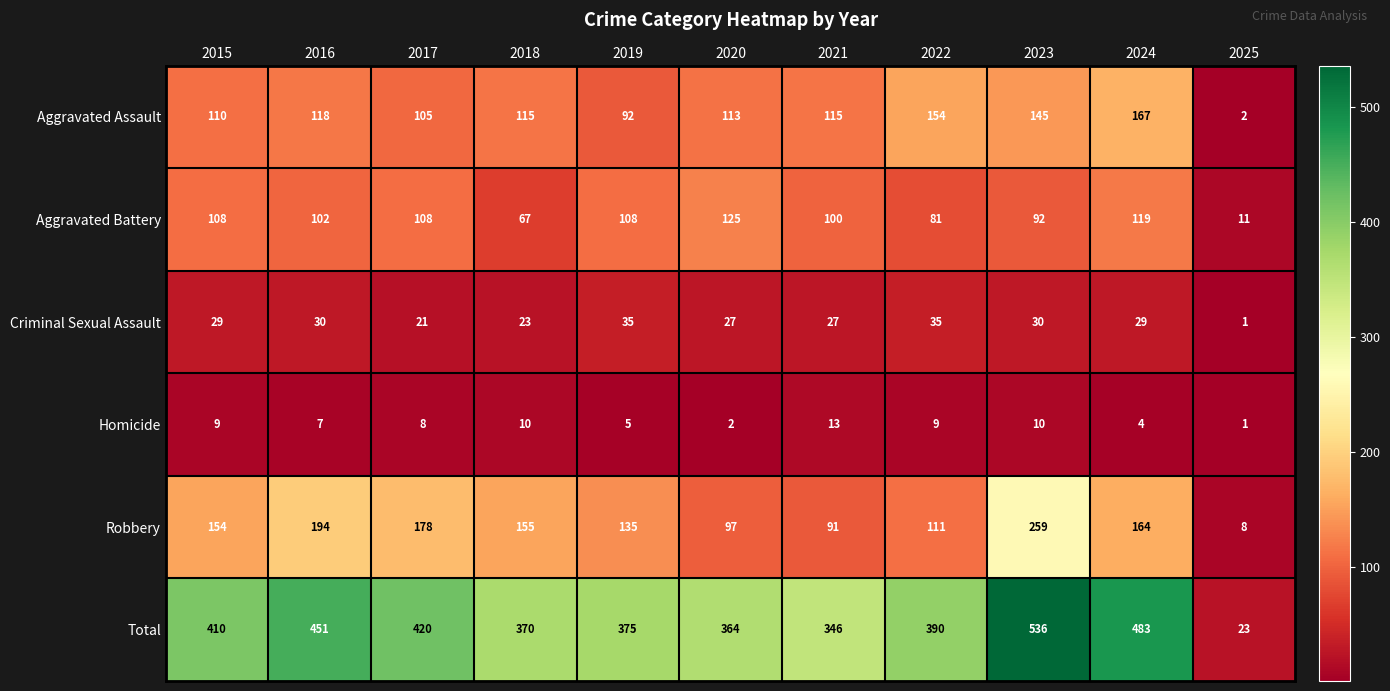

Which series has the largest total across all categories?

Total